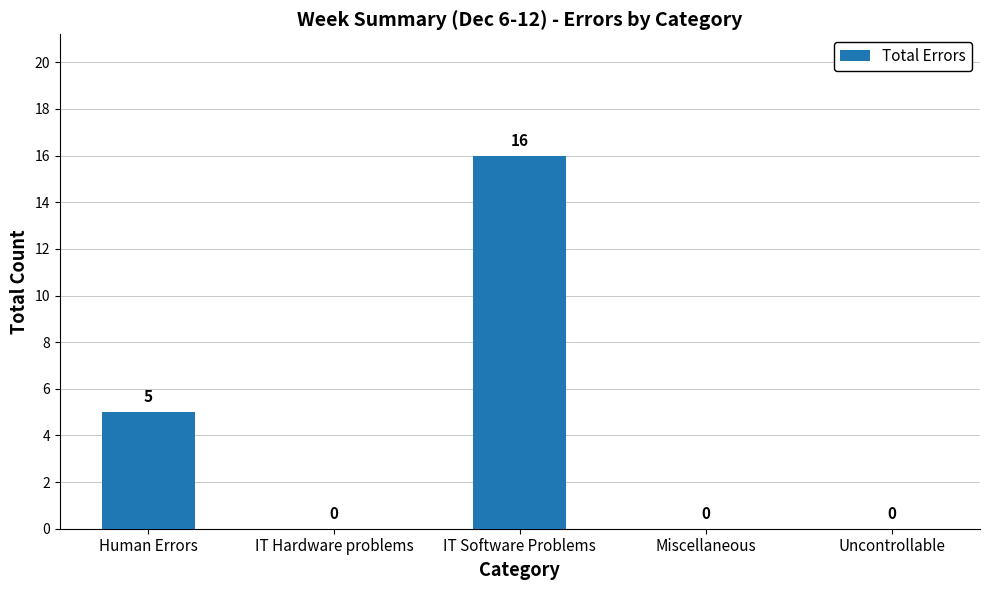

Which has a higher value, IT Software Problems or IT Hardware problems?

IT Software Problems